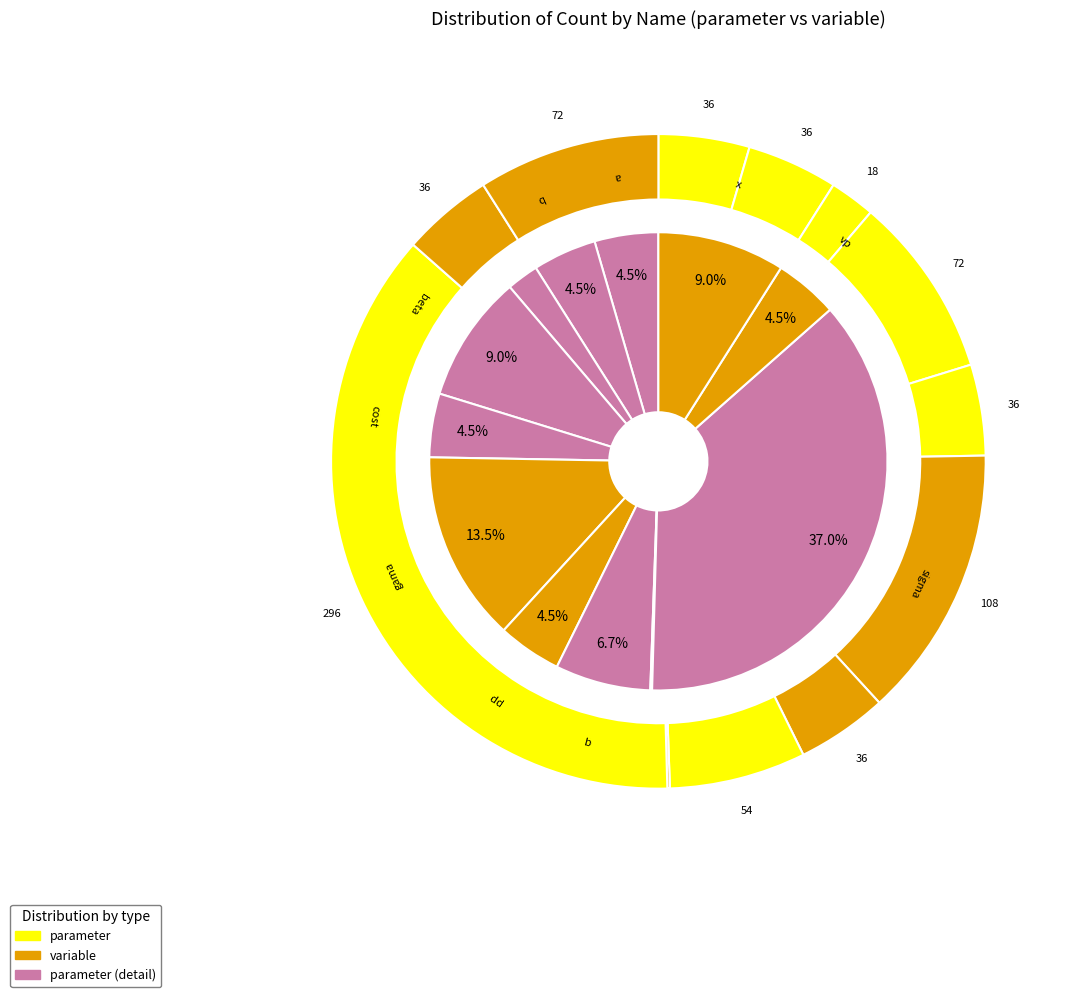

Count the number of slices in the pie.

12